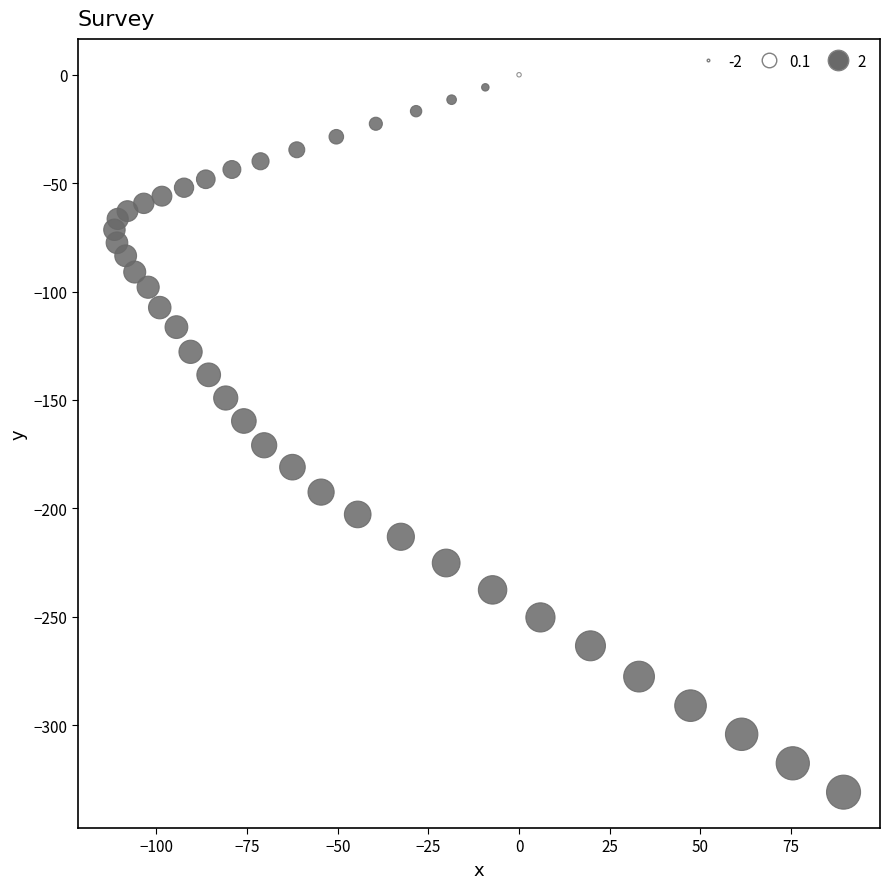

What is the range of Y values (max minus min)?

330.9